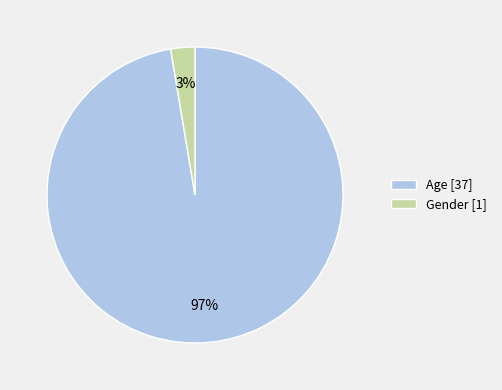

What is the majority slice?

Age